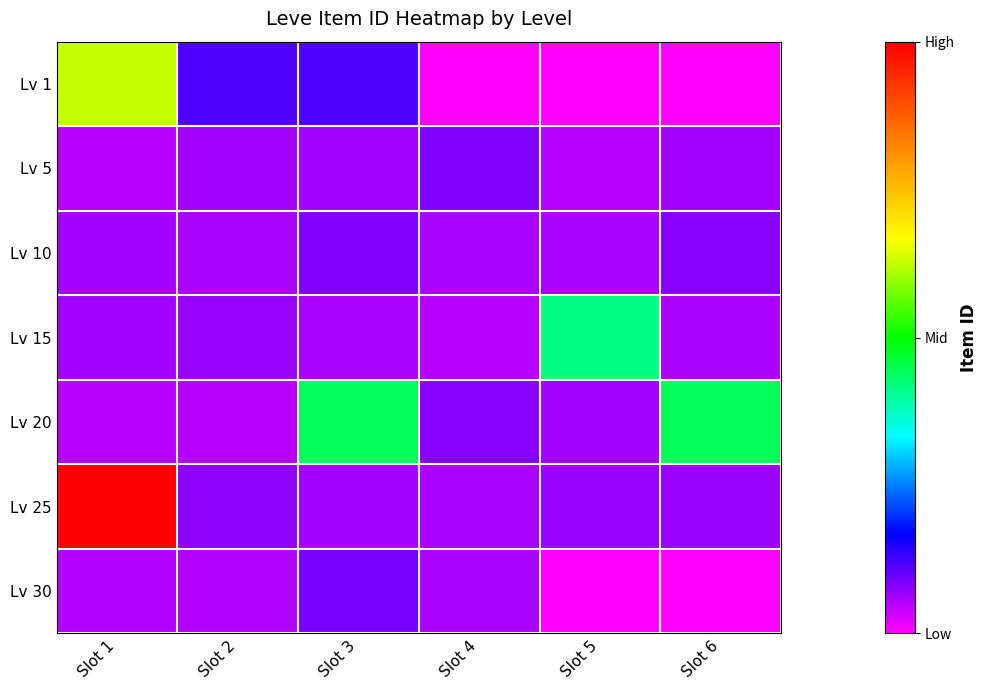

Which label corresponds to the smallest value in the chart?

Slot 4